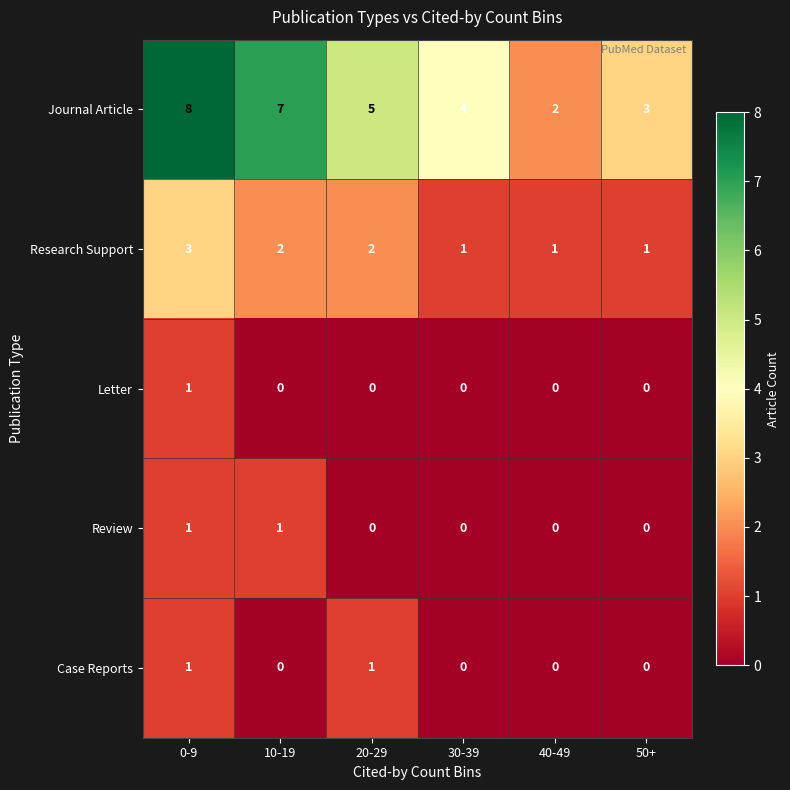

What is the total value across all series at 10-19?

10